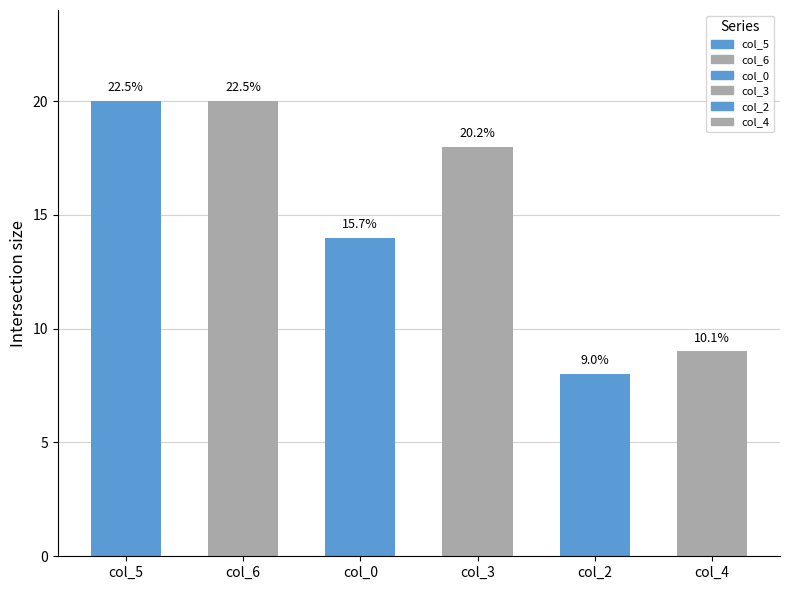

Does the chart contain any negative values?

No